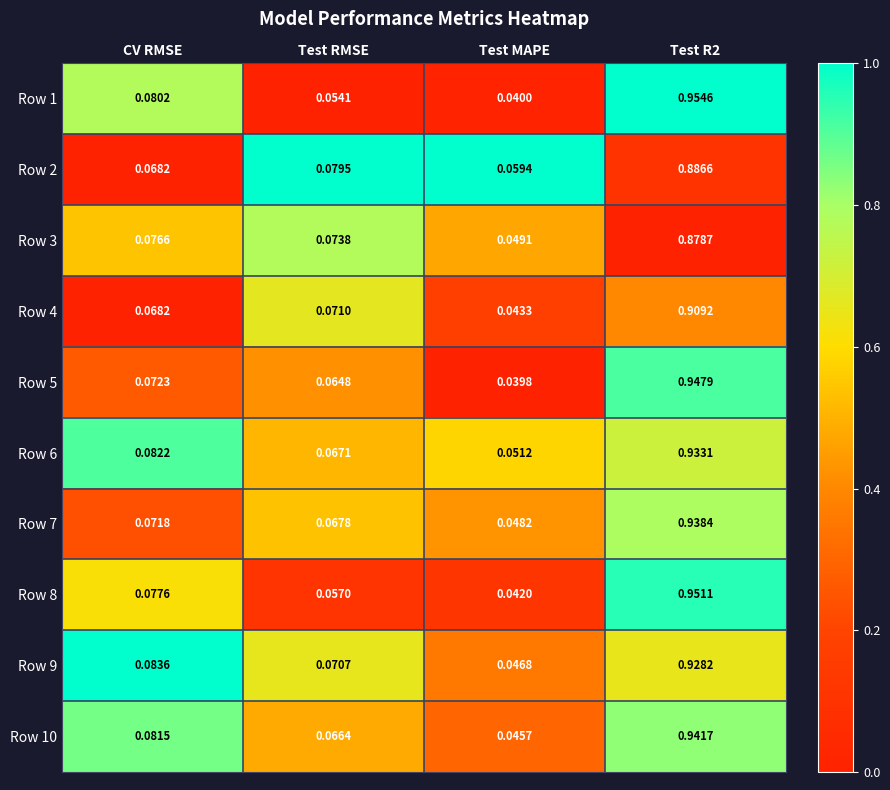

Rank the series by their maximum value, from highest to lowest.

Row 1, Row 8, Row 5, Row 10, Row 7, Row 6, Row 9, Row 4, Row 2, Row 3